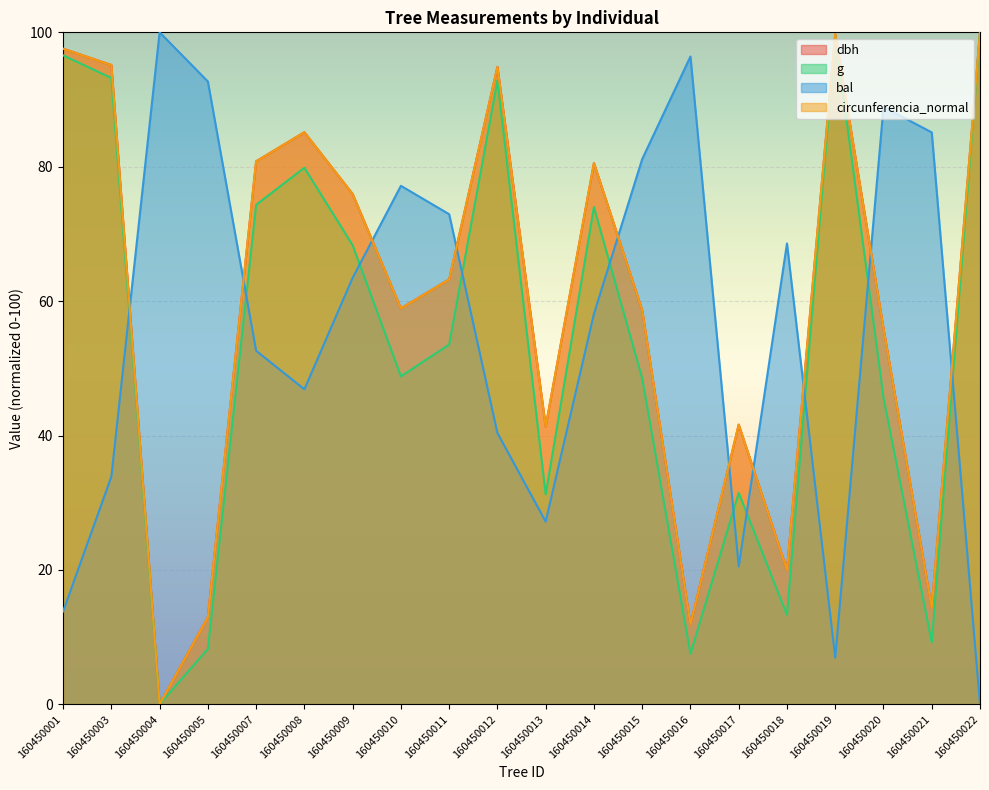

The value of g at 160450008 is 79.8. True or false?

True